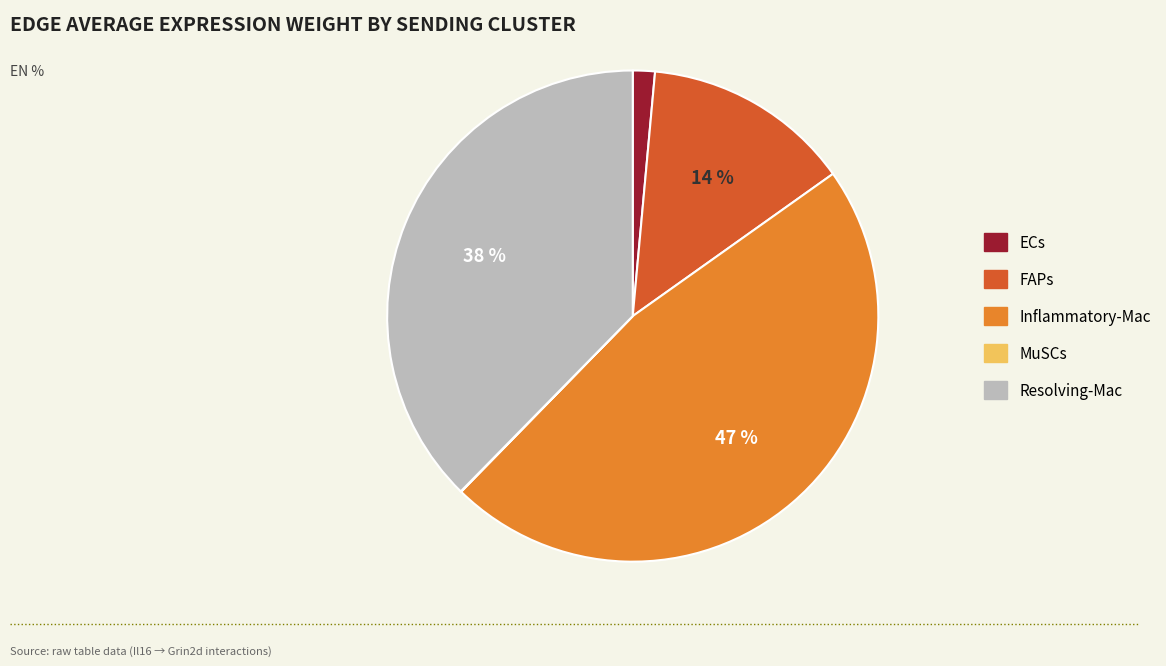

Which category has the biggest portion of the pie?

Inflammatory-Mac